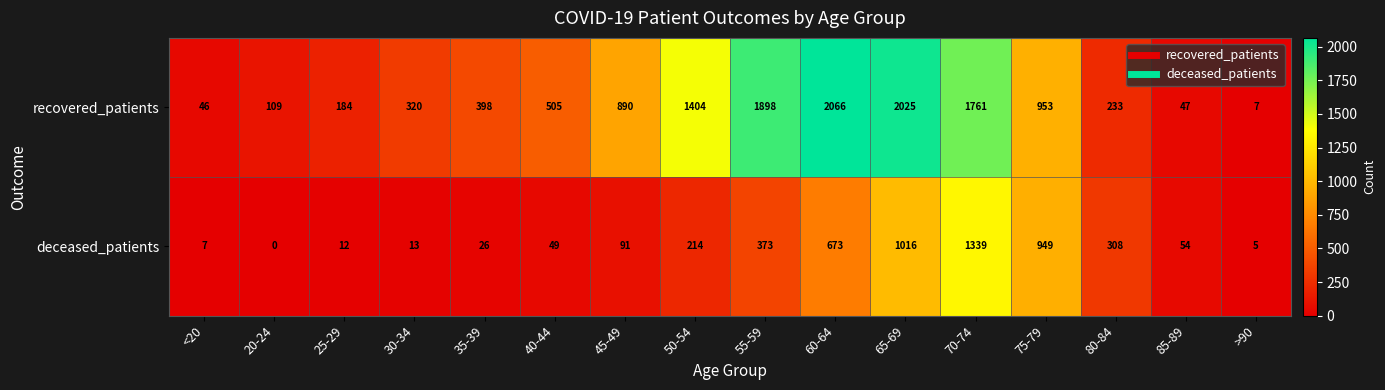

List the series in order of their peak value, highest first.

recovered_patients, deceased_patients